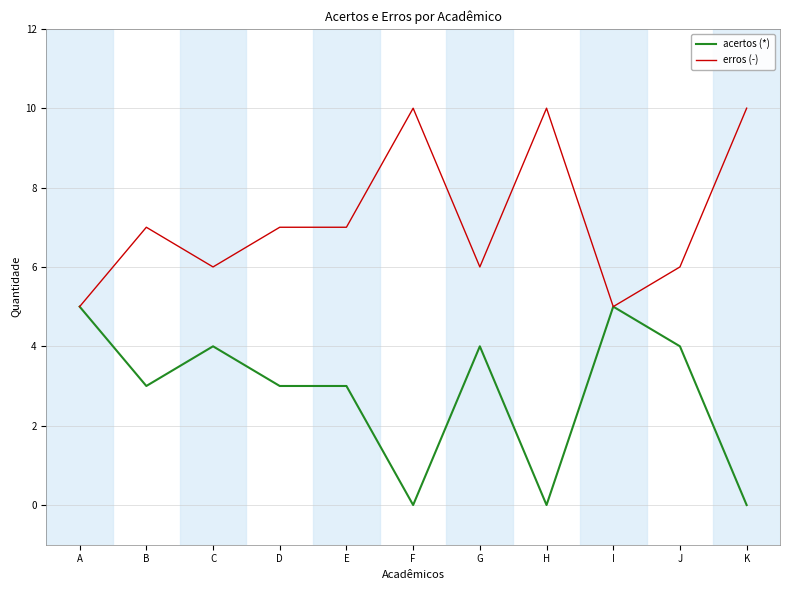

List the series in order of their peak value, lowest first.

acertos (*), erros (-)